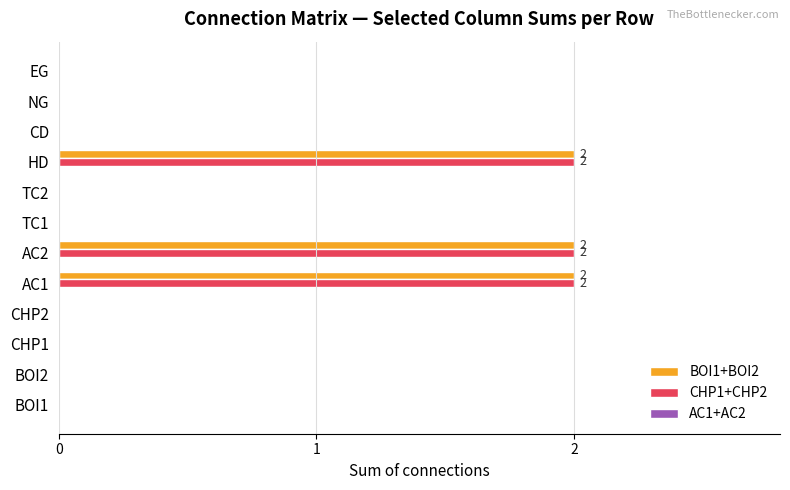

Is the value of BOI1+BOI2 at BOI2 greater than the value of CHP1+CHP2 at AC1?

No